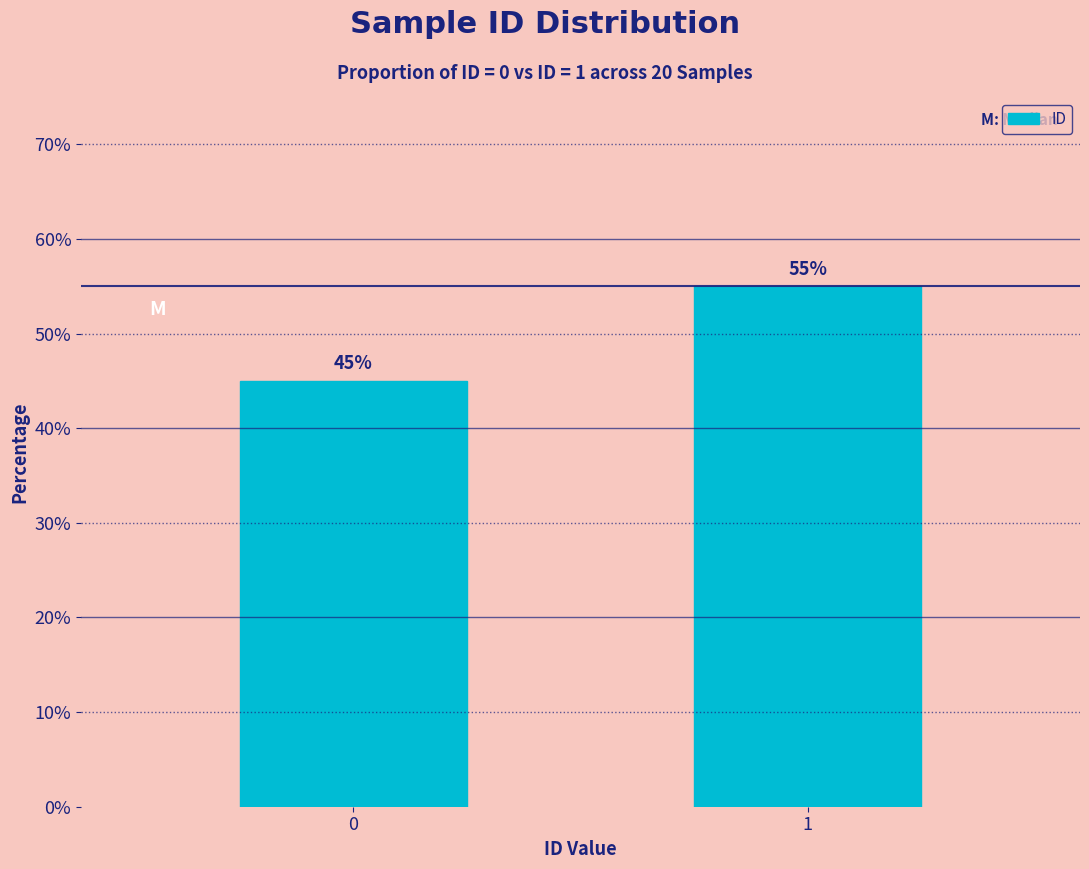

At which category does the chart reach its peak across all series?

1